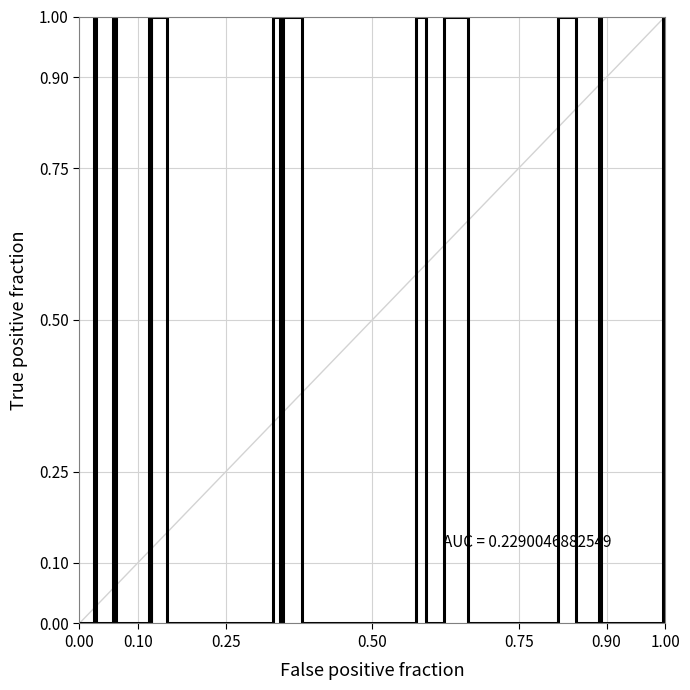

What is the average value?

0.3